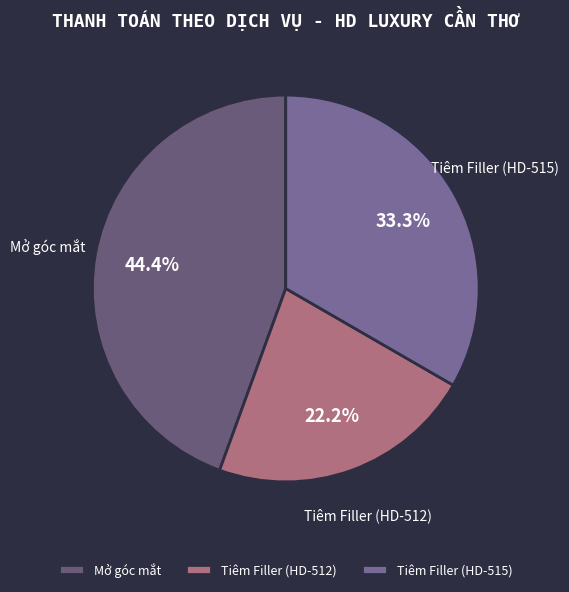

Is there a majority slice in this chart?

No